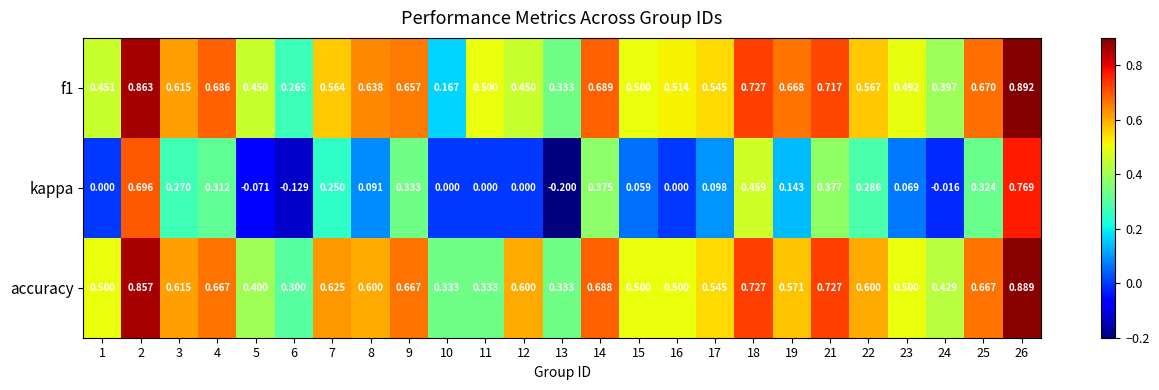

Is the value of kappa at 17 greater than the value of accuracy at 16?

No